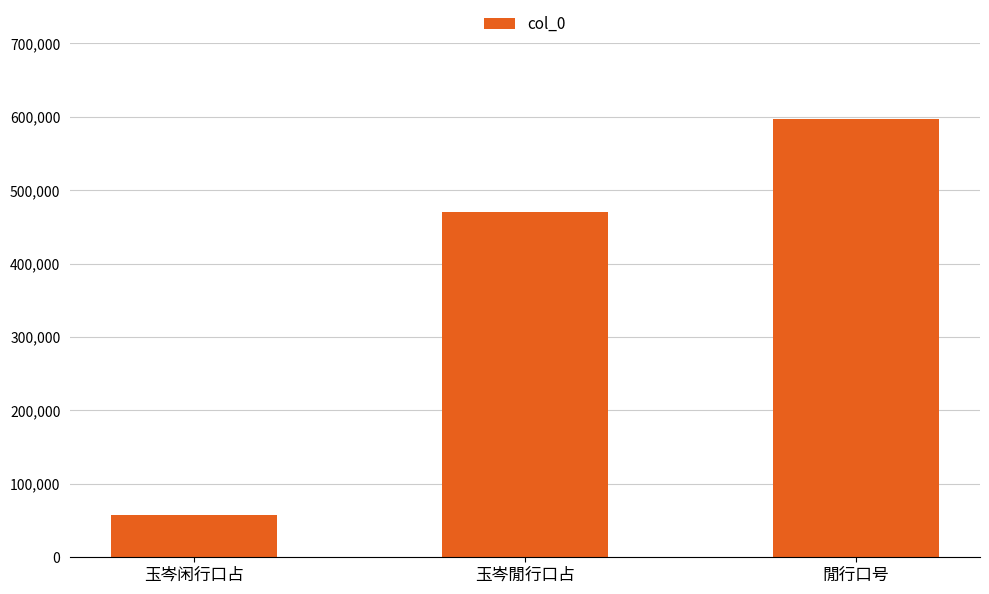

How many bars are there in total?

3